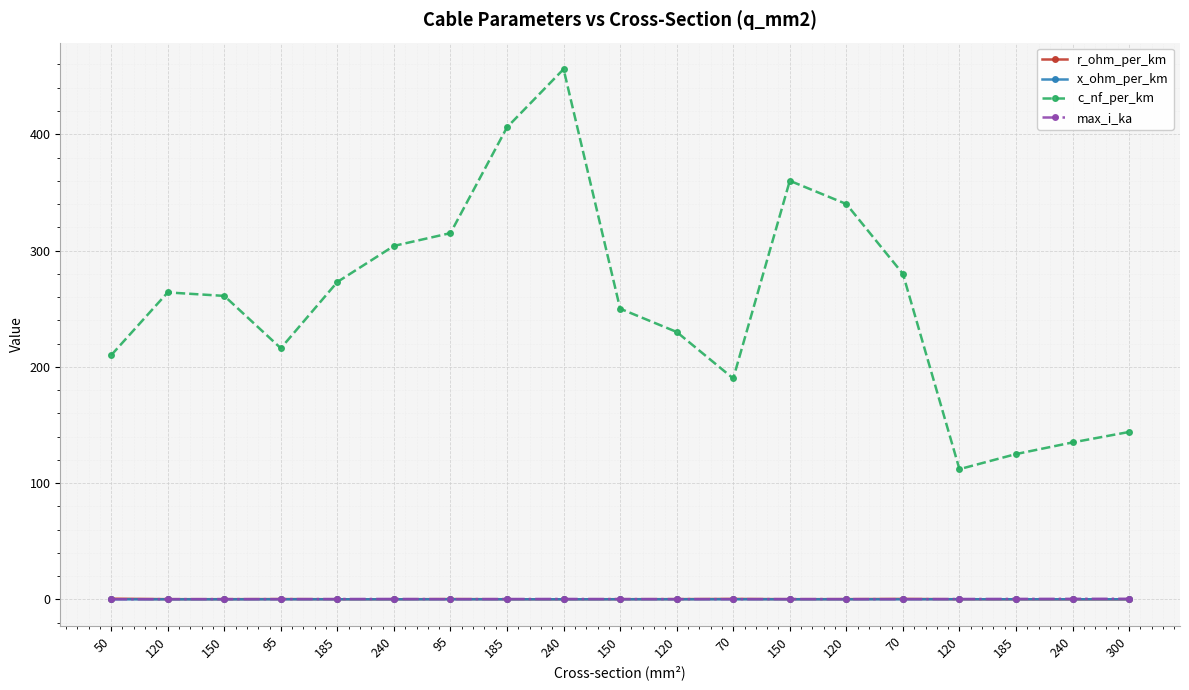

How many lines are shown in the chart?

4